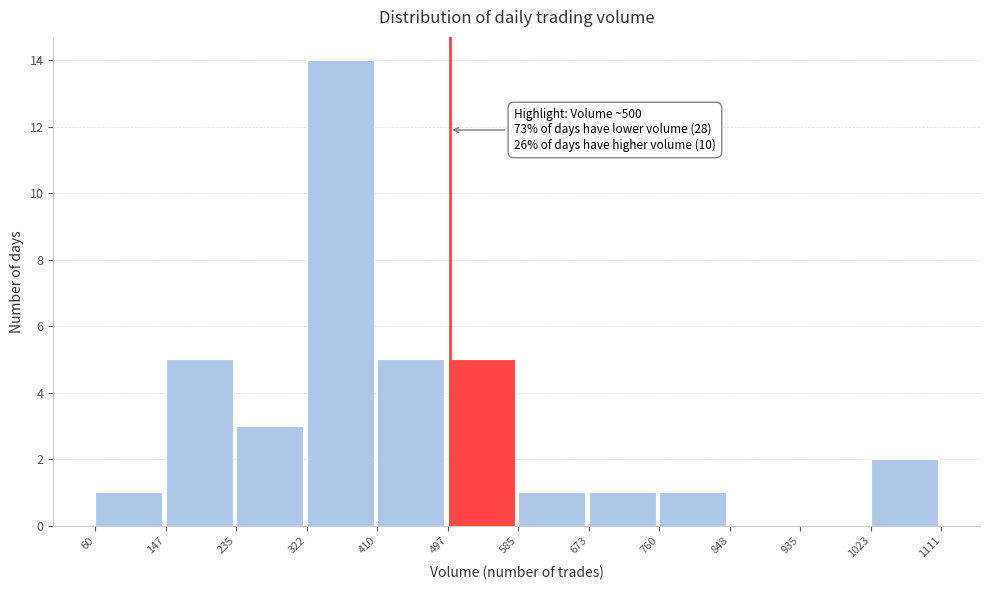

Which range on the x-axis has the tallest bar?

322 to 410